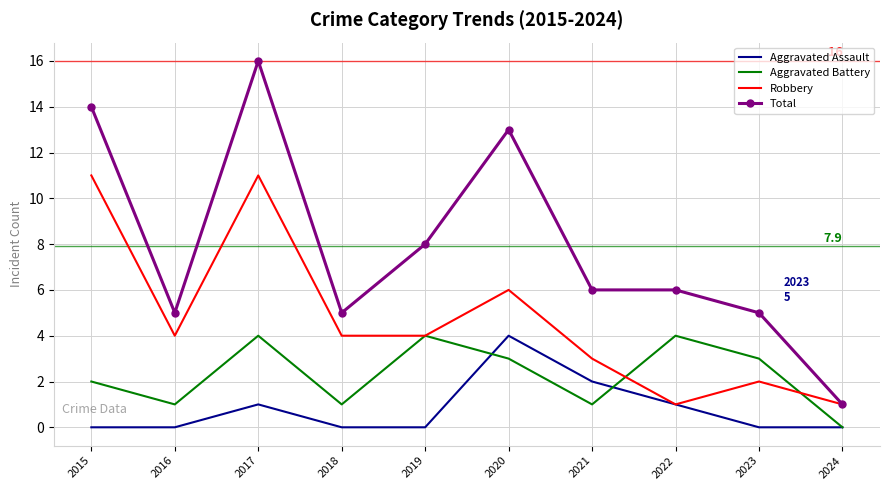

How many Aggravated Assault values are between 0 and 1?

8